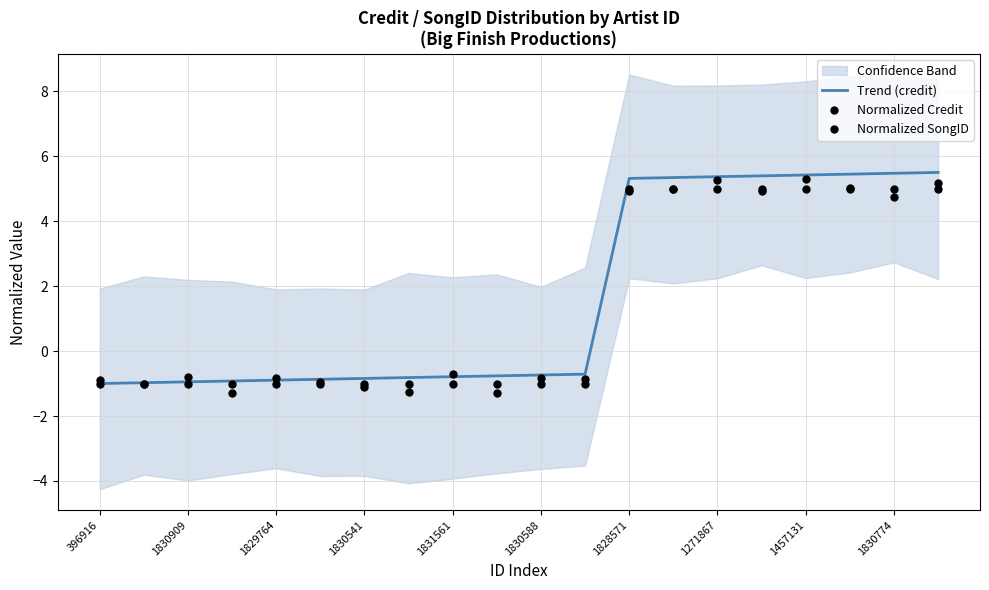

The Trend (credit) series shows -1.7 at 396916. True or false?

False